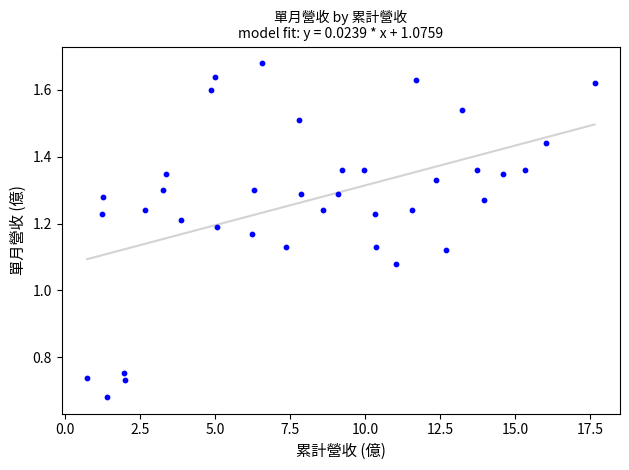

What is the range of X values (max minus min)?

16.9